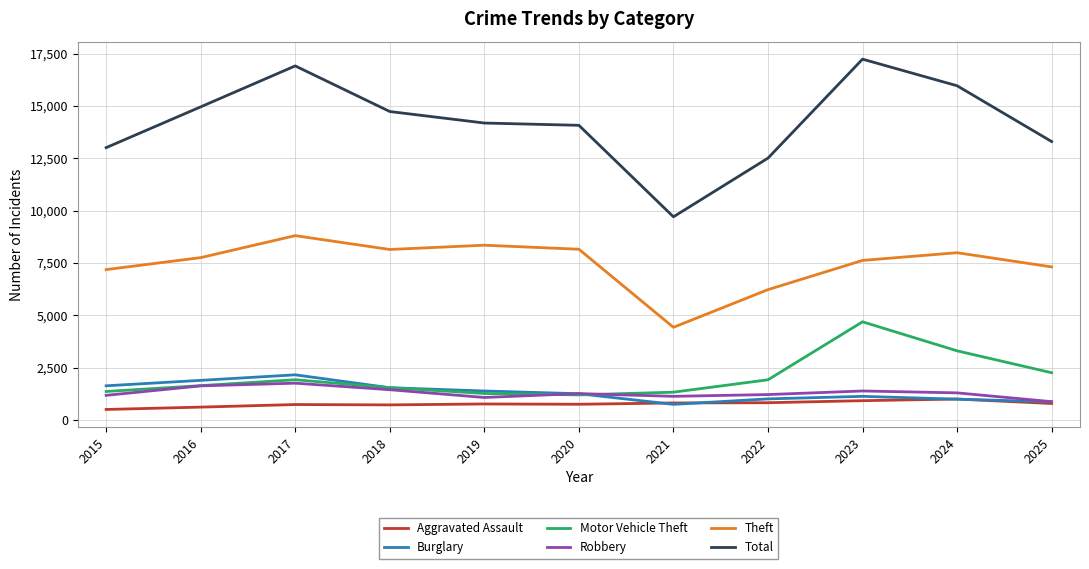

What is the highest value of the Aggravated Assault series?

1011